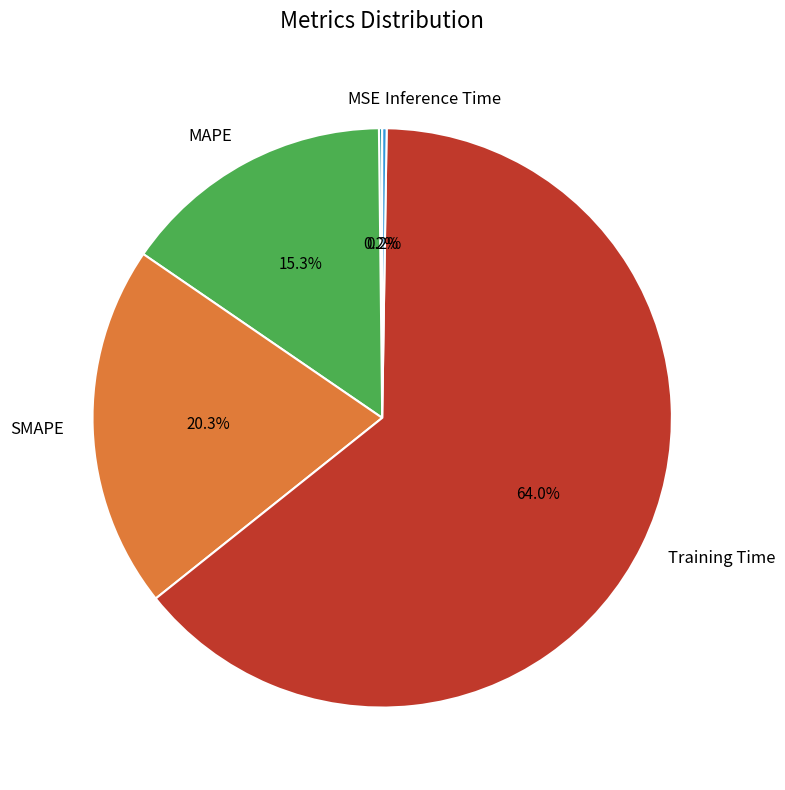

Is there a majority slice in this chart?

Yes